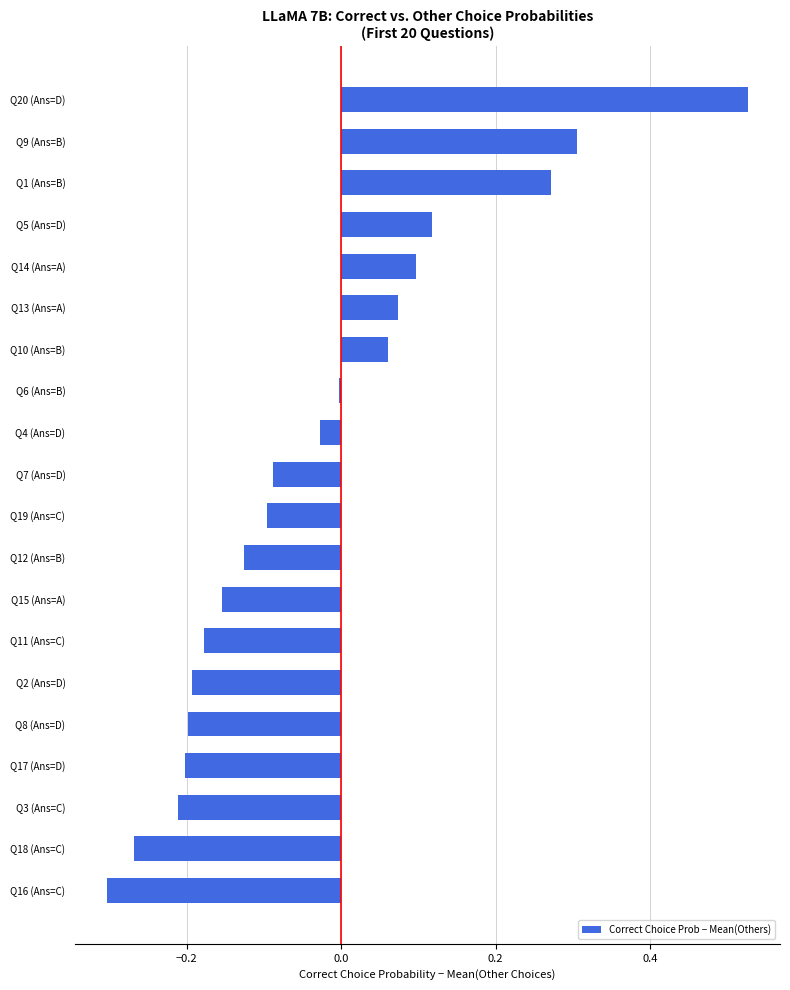

Which category has the highest value across all series?

Q20 (Ans=D)